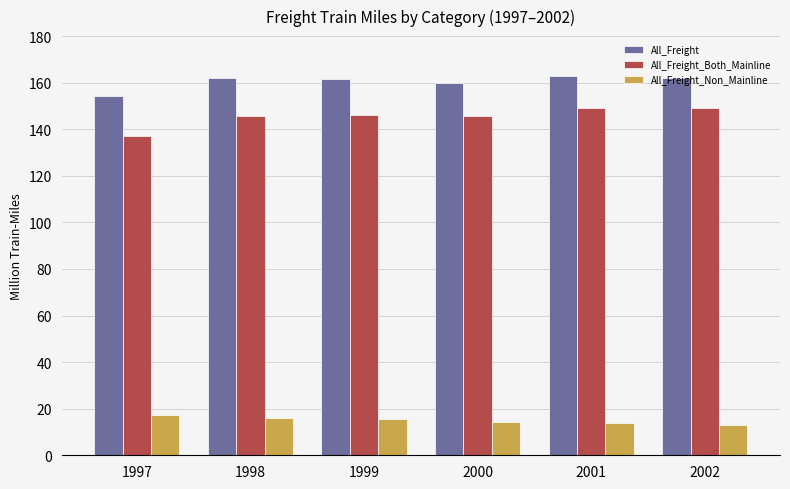

What is the highest value of the All_Freight_Non_Mainline series?

17.2